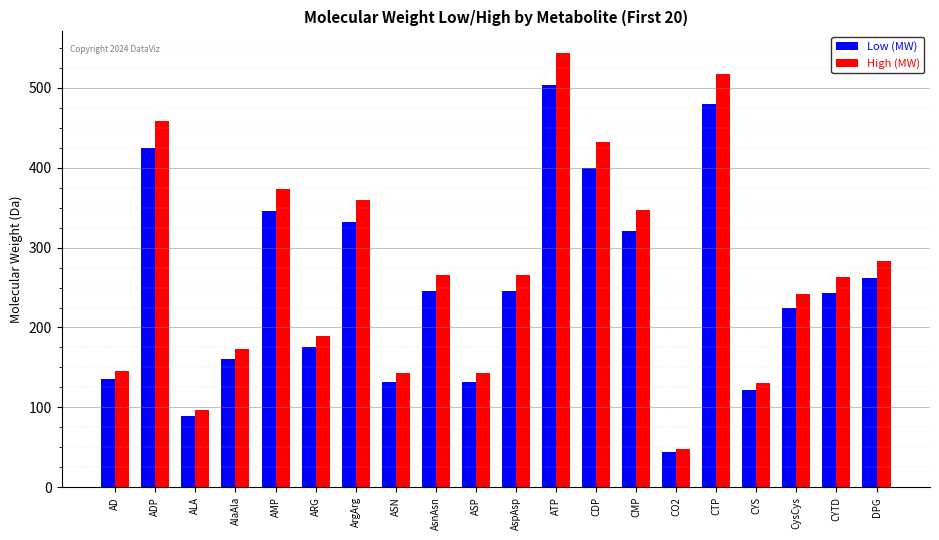

Are the bars grouped side by side (vs. stacked)?

Yes